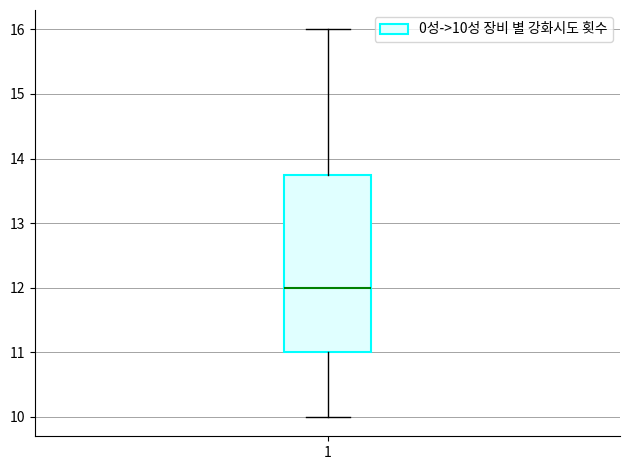

Where does the lower whisker of the box at x = 1 end on the y-axis? The values are not printed on the chart, so give them approximately, as read against the axis.

10.0